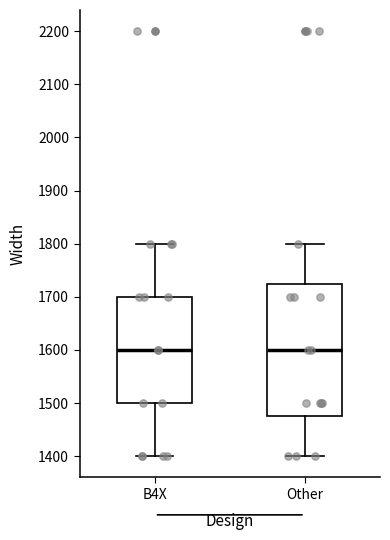

Where is the upper edge of the box for Other on the y-axis? The values are not printed on the chart, so give them approximately, as read against the axis.

1730